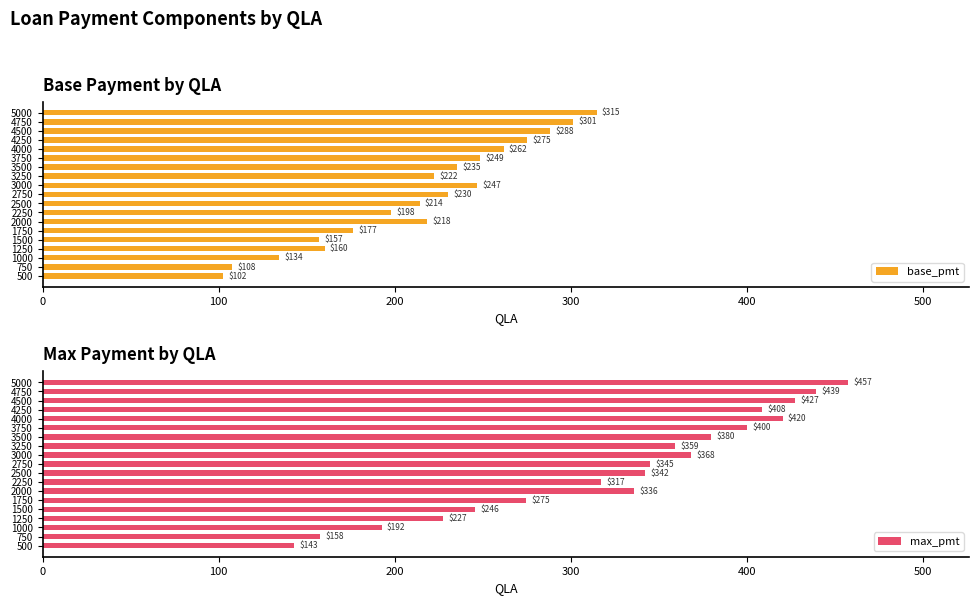

List the labels in order of base_pmt value, smallest first.

500, 750, 1000, 1500, 1250, 1750, 2250, 2500, 2000, 3250, 2750, 3500, 3000, 3750, 4000, 4250, 4500, 4750, 5000